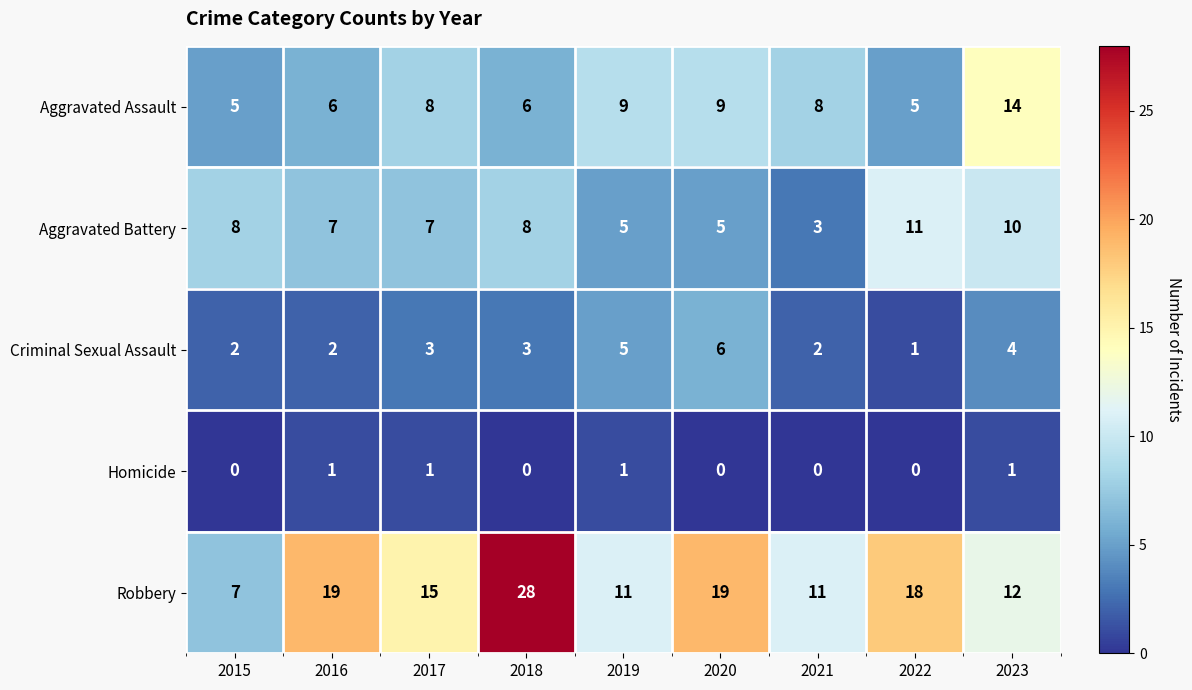

The Robbery series shows 19 at 2023. True or false?

False